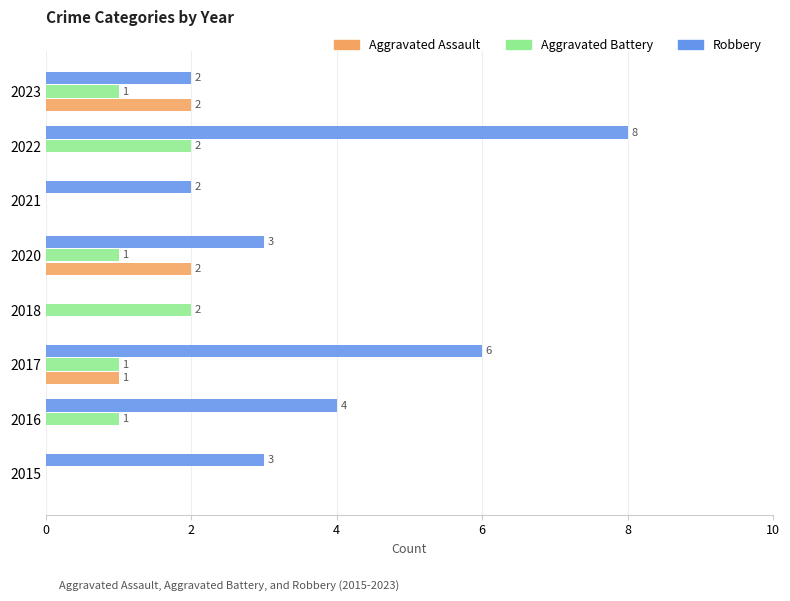

Is it true that Aggravated Battery equals 2 at 2018?

True